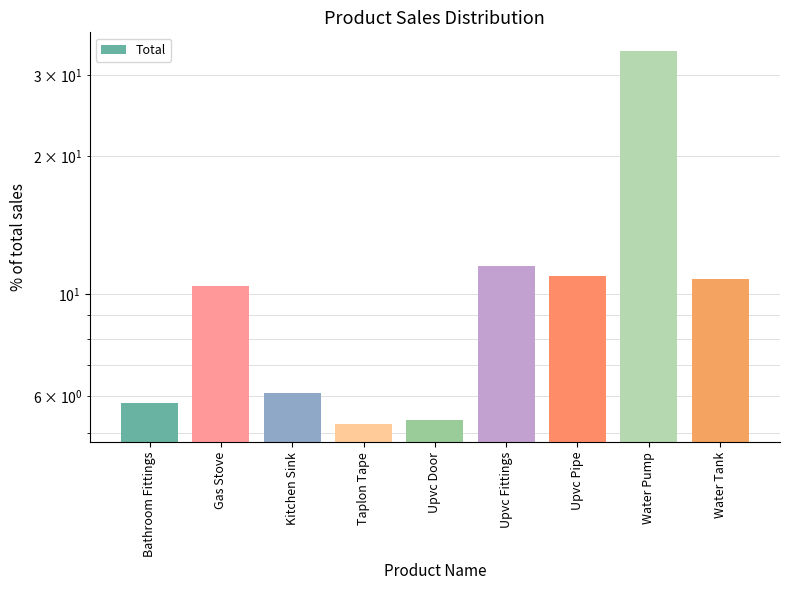

What is the smallest value displayed?

5.2